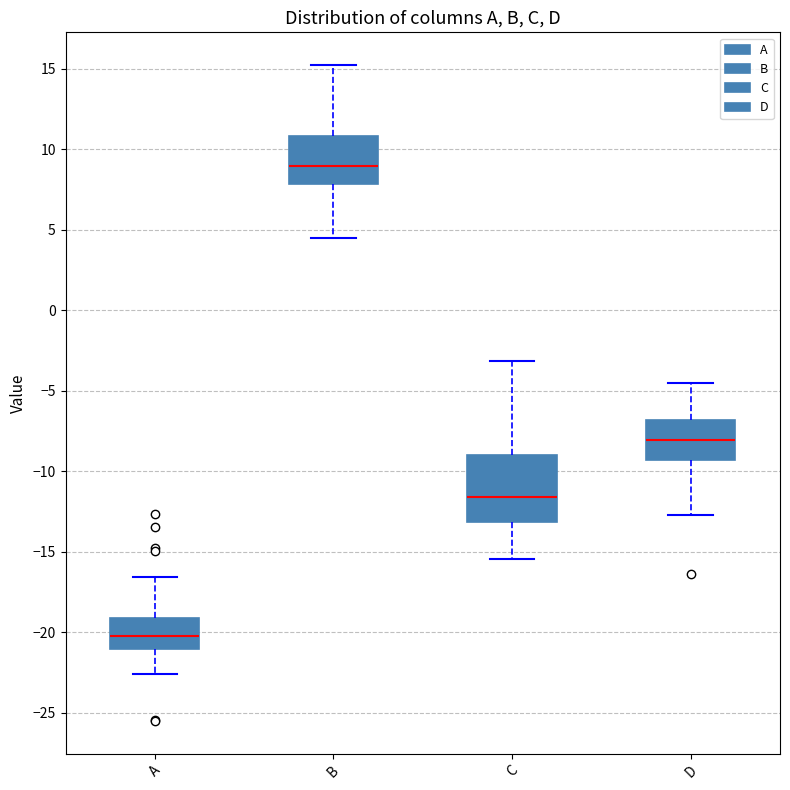

Reading left to right, read every box against the y-axis: the position of its median line, the range the box covers, and the ends of its whiskers. The values are not printed on the chart, so give them approximately, as read against the axis.

A: median -20.0, box -21.0 to -19.0, whiskers -22.5 to -16.5
B: median 9.0, box 8.0 to 11.0, whiskers 4.5 to 15.0
C: median -11.5, box -13.0 to -9.0, whiskers -15.5 to -3.0
D: median -8.0, box -9.5 to -7.0, whiskers -12.5 to -4.5